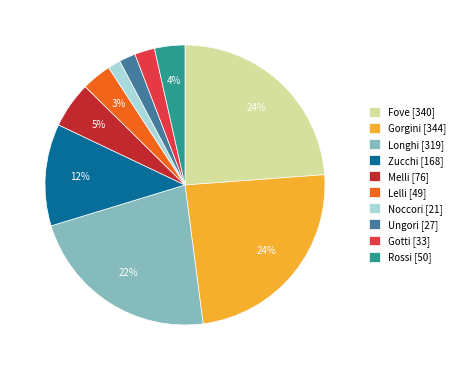

To the nearest percent, what is the combined percentage of Lelli [49] and Rossi [50]?

7%